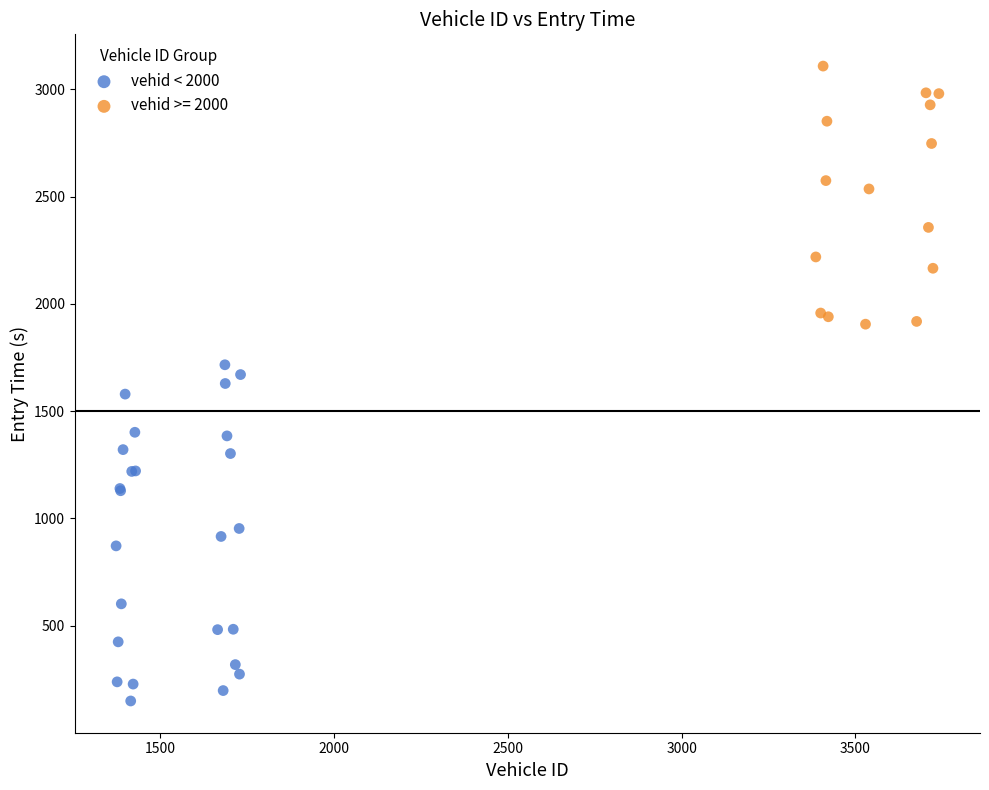

Which series has the widest spread of Y values?

vehid < 2000